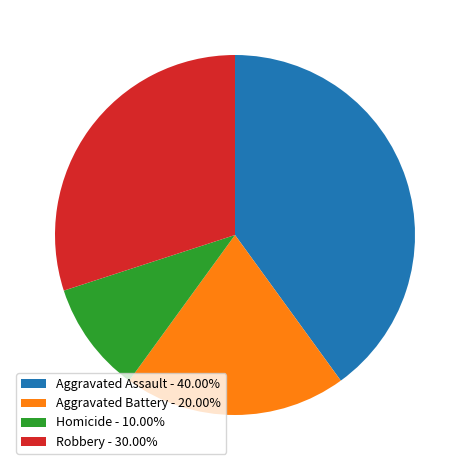

Is there any slice that represents more than half of the pie?

No